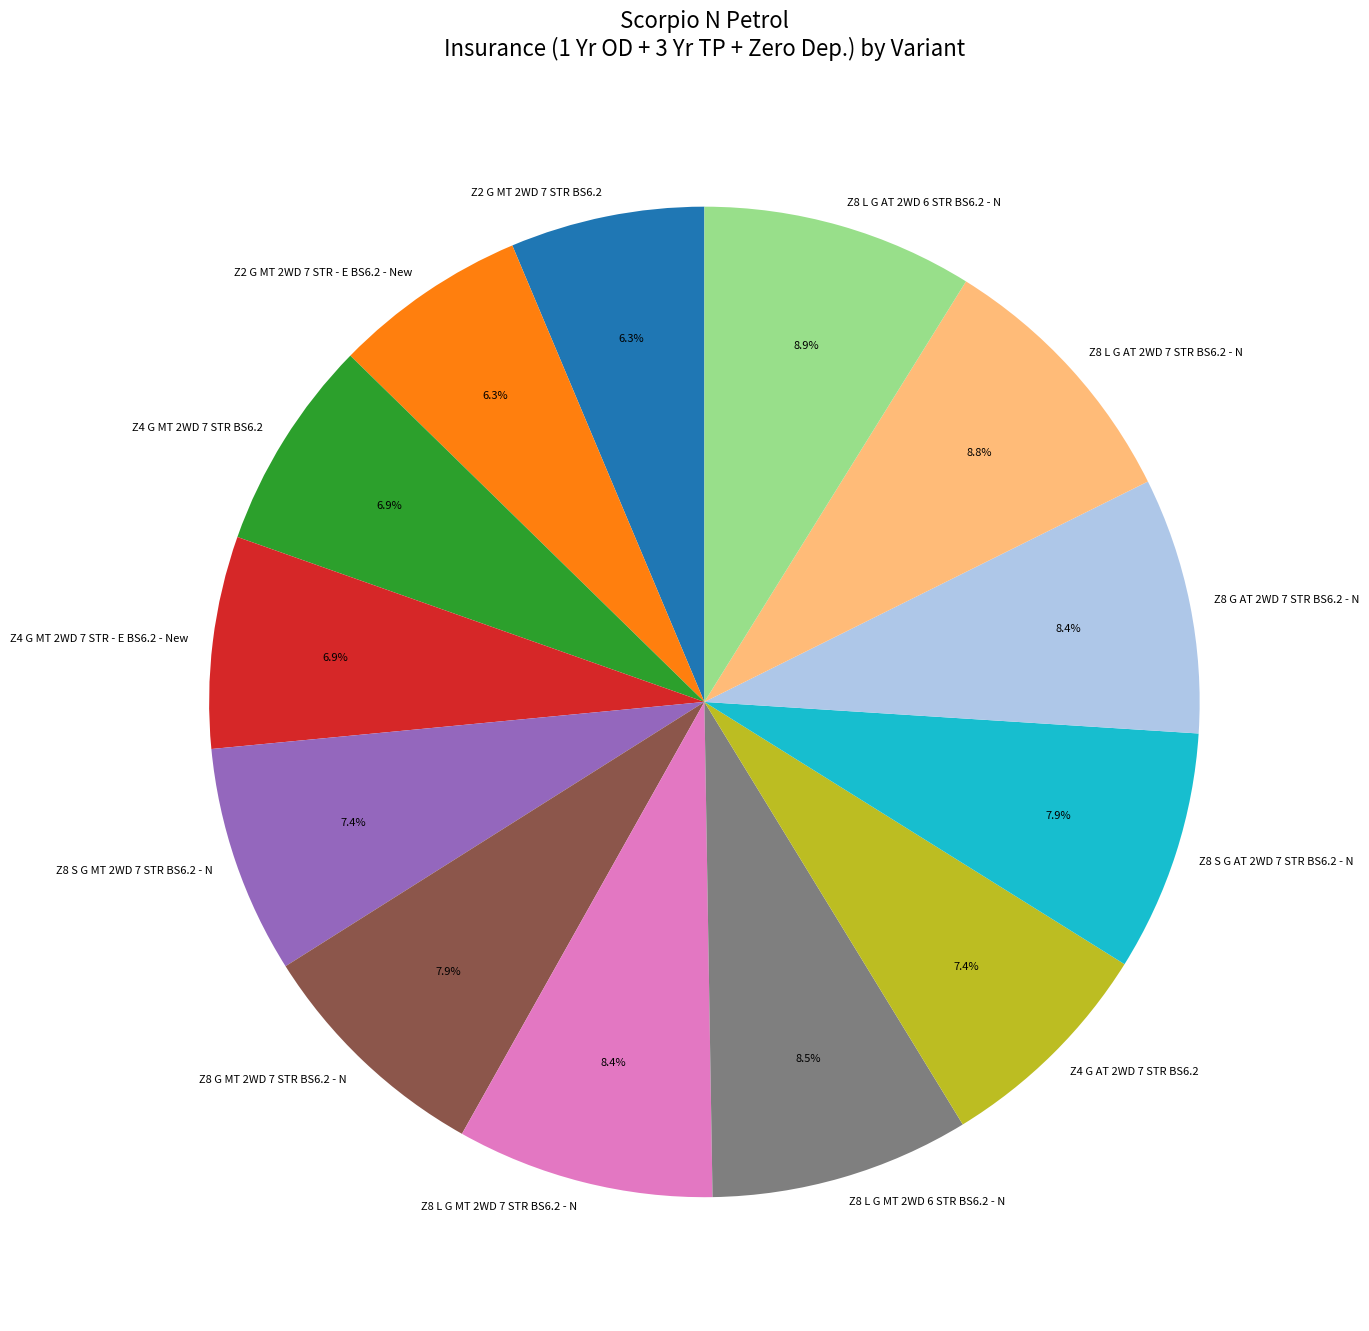

Count the number of slices in the pie.

13